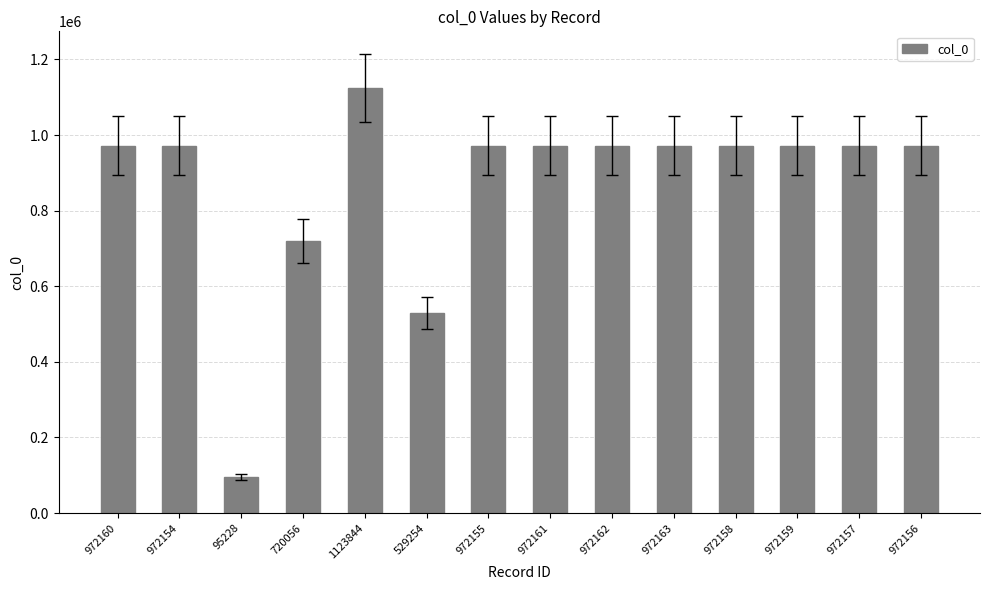

True or false: the data shows 972157 at 972157.

True